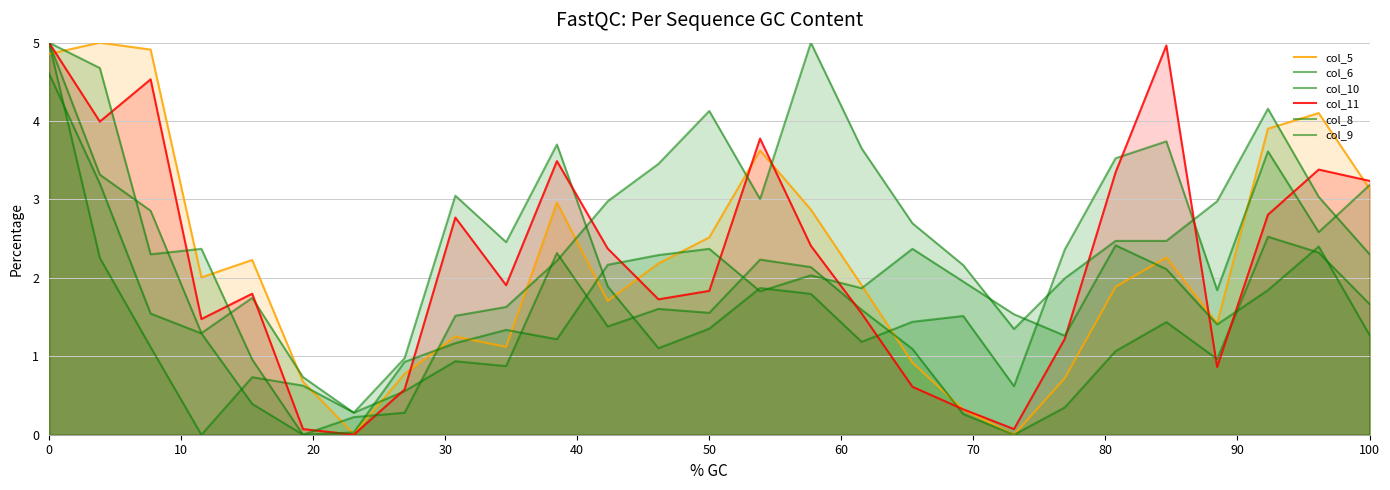

The value of col_8 at 60 is 0.0. True or false?

False